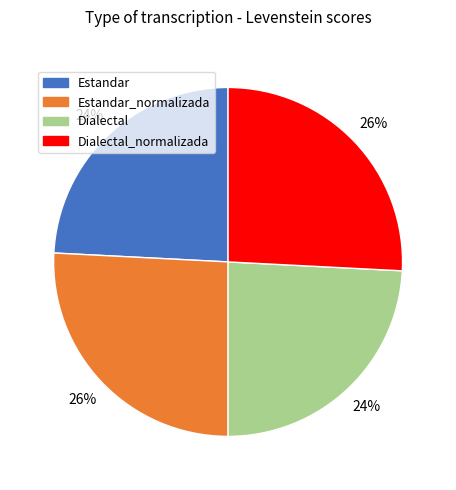

Does any single category account for the majority?

No